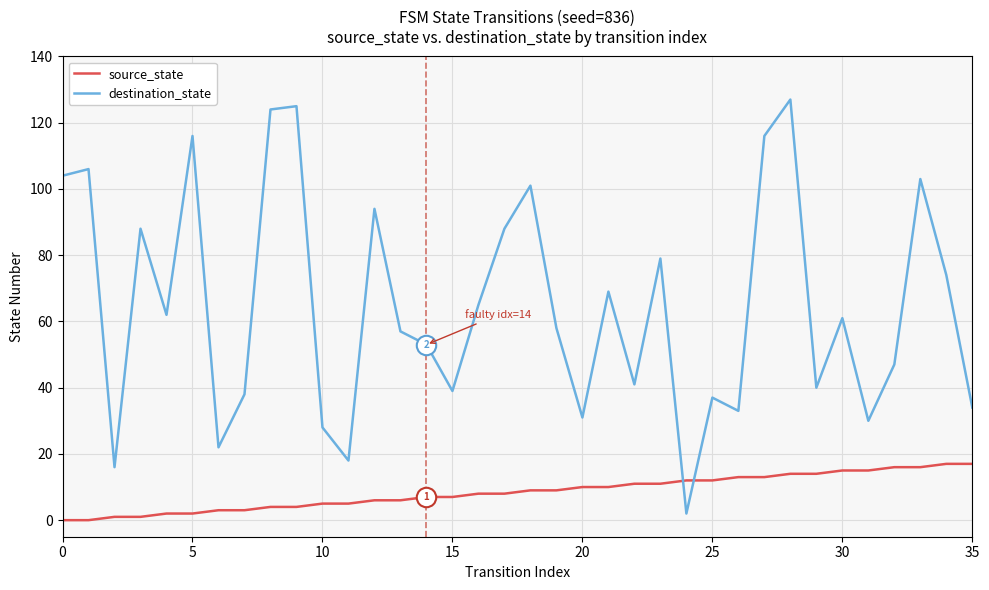

After their last crossing, which series has the higher values: source_state or destination_state?

destination_state